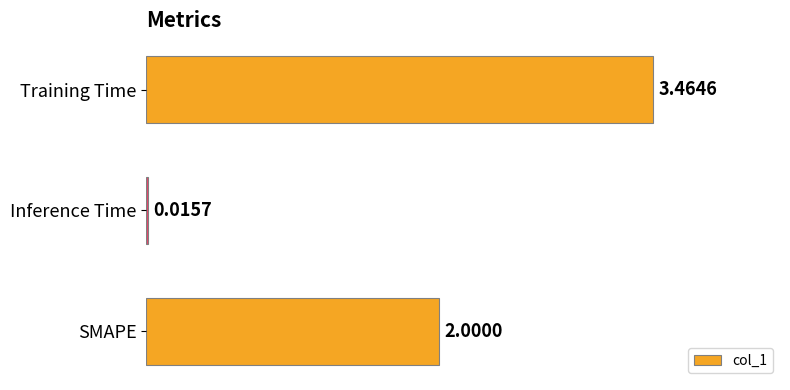

Are the bars horizontal?

Yes